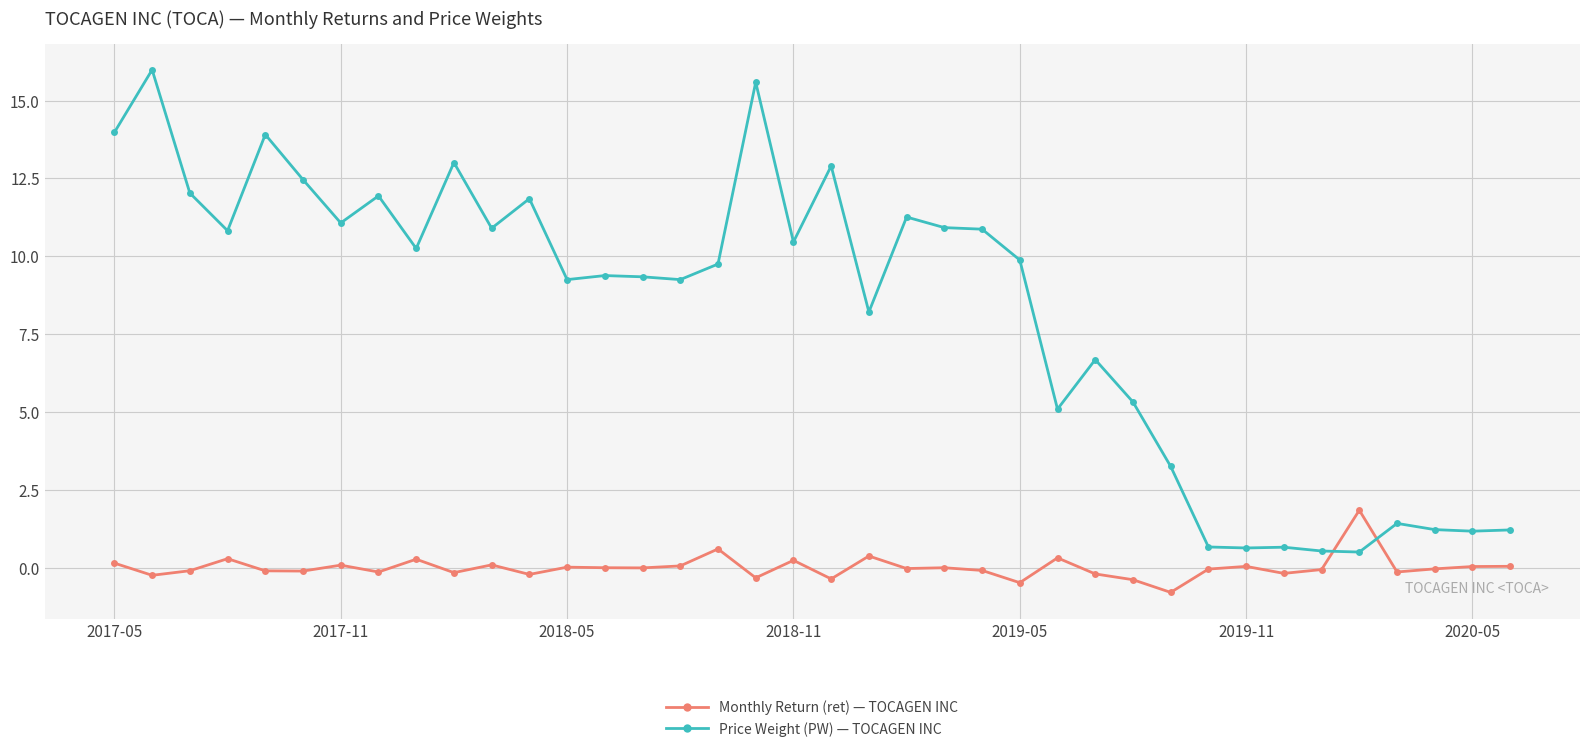

Which series has the largest range (max minus min)?

Price Weight (PW) — TOCAGEN INC